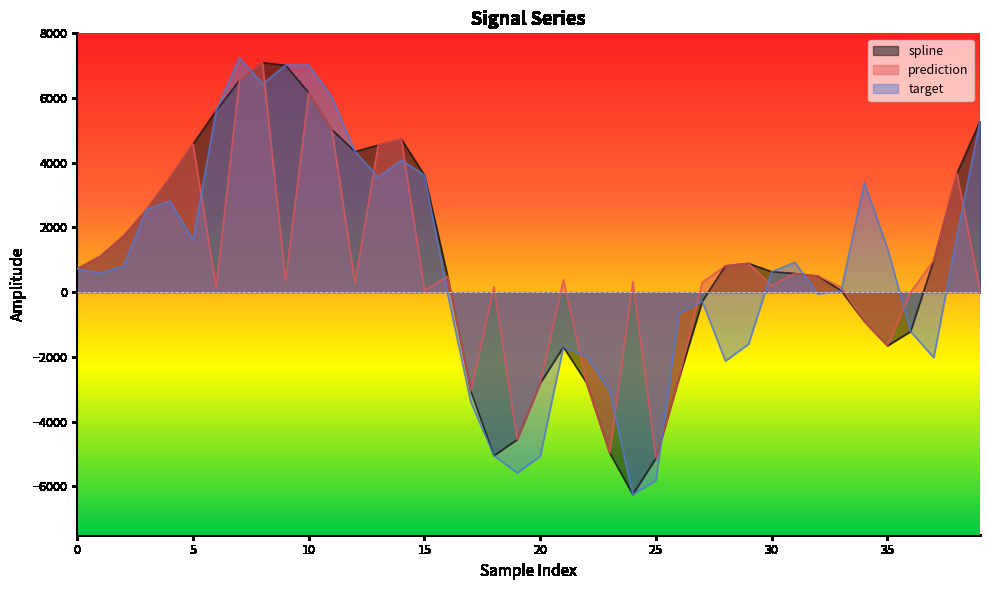

What are all the series names shown in the legend?

spline, prediction, target